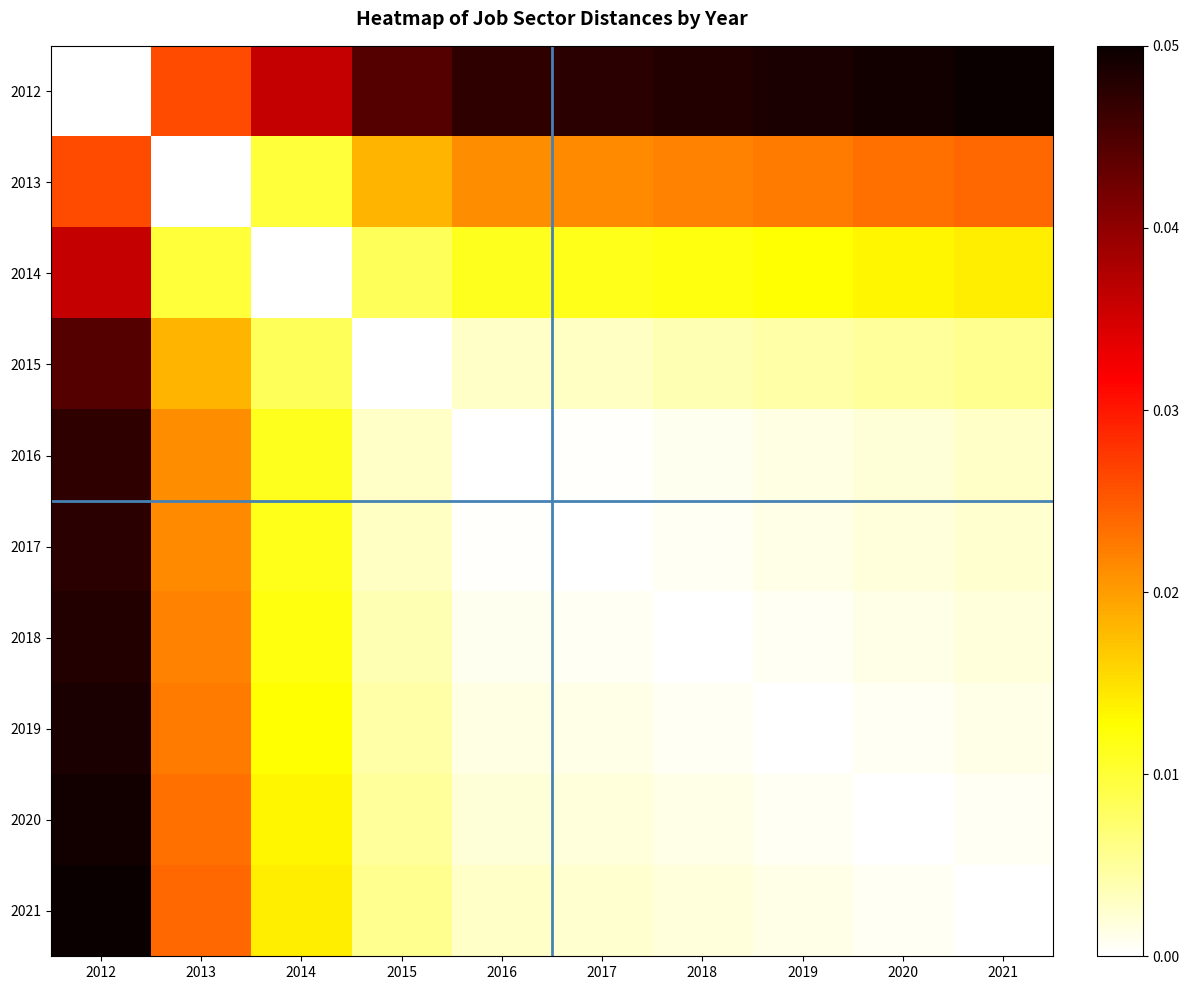

Reading left to right, what are all the values shown in this chart?

2012: 2012=0.0	2013=0.0	2014=0.0	2015=0.0	2016=0.0	2017=0.0	2018=0.0	2019=0.0	2020=0.0	2021=0.1
2013: 2012=0.0	2013=0.0	2014=0.0	2015=0.0	2016=0.0	2017=0.0	2018=0.0	2019=0.0	2020=0.0	2021=0.0
2014: 2012=0.0	2013=0.0	2014=0.0	2015=0.0	2016=0.0	2017=0.0	2018=0.0	2019=0.0	2020=0.0	2021=0.0
2015: 2012=0.0	2013=0.0	2014=0.0	2015=0.0	2016=0.0	2017=0.0	2018=0.0	2019=0.0	2020=0.0	2021=0.0
2016: 2012=0.0	2013=0.0	2014=0.0	2015=0.0	2016=0.0	2017=0.0	2018=0.0	2019=0.0	2020=0.0	2021=0.0
2017: 2012=0.0	2013=0.0	2014=0.0	2015=0.0	2016=0.0	2017=0.0	2018=0.0	2019=0.0	2020=0.0	2021=0.0
2018: 2012=0.0	2013=0.0	2014=0.0	2015=0.0	2016=0.0	2017=0.0	2018=0.0	2019=0.0	2020=0.0	2021=0.0
2019: 2012=0.0	2013=0.0	2014=0.0	2015=0.0	2016=0.0	2017=0.0	2018=0.0	2019=0.0	2020=0.0	2021=0.0
2020: 2012=0.0	2013=0.0	2014=0.0	2015=0.0	2016=0.0	2017=0.0	2018=0.0	2019=0.0	2020=0.0	2021=0.0
2021: 2012=0.1	2013=0.0	2014=0.0	2015=0.0	2016=0.0	2017=0.0	2018=0.0	2019=0.0	2020=0.0	2021=0.0